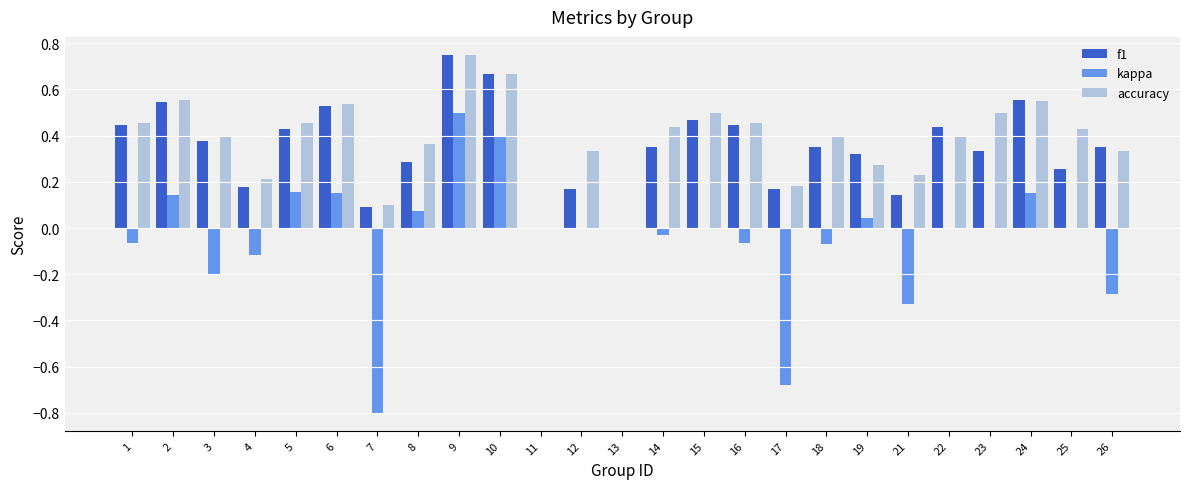

What are all the series names shown in the legend?

f1, kappa, accuracy